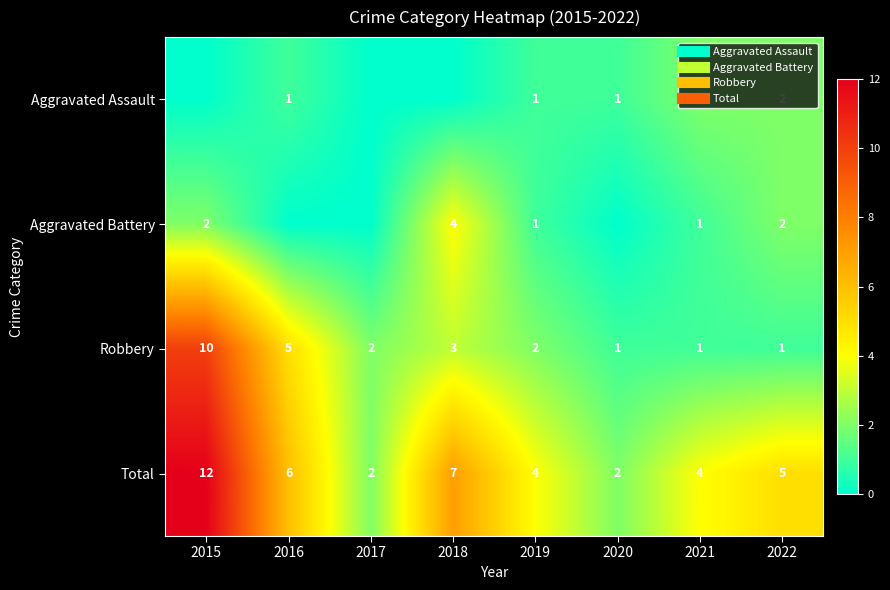

The Total series shows 2 at 2019. True or false?

False